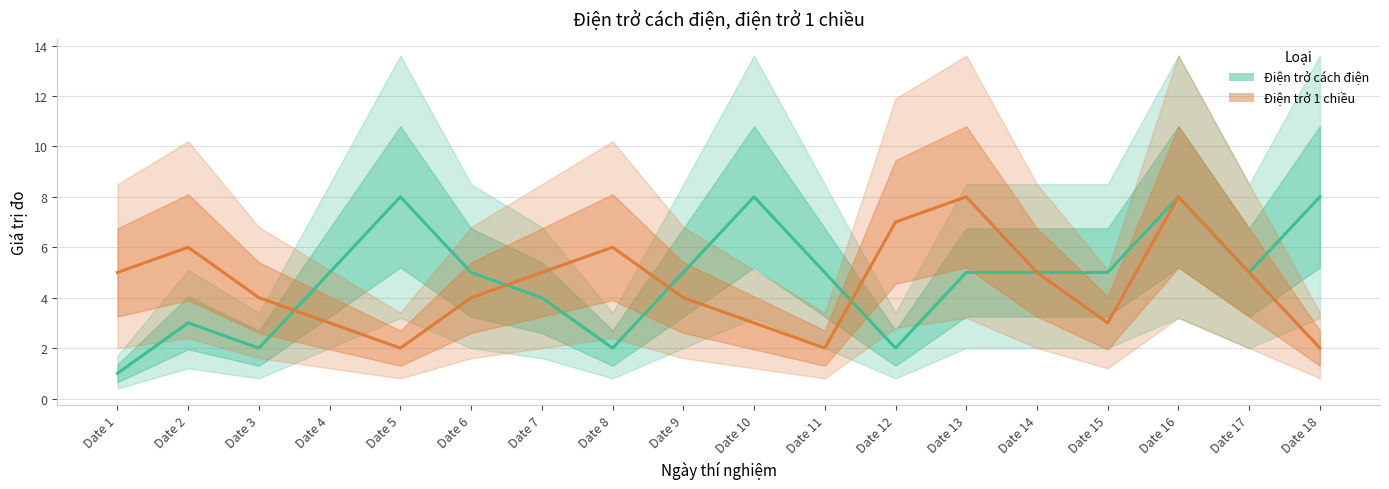

How many Điện trở 1 chiều values are between 3 and 6?

12